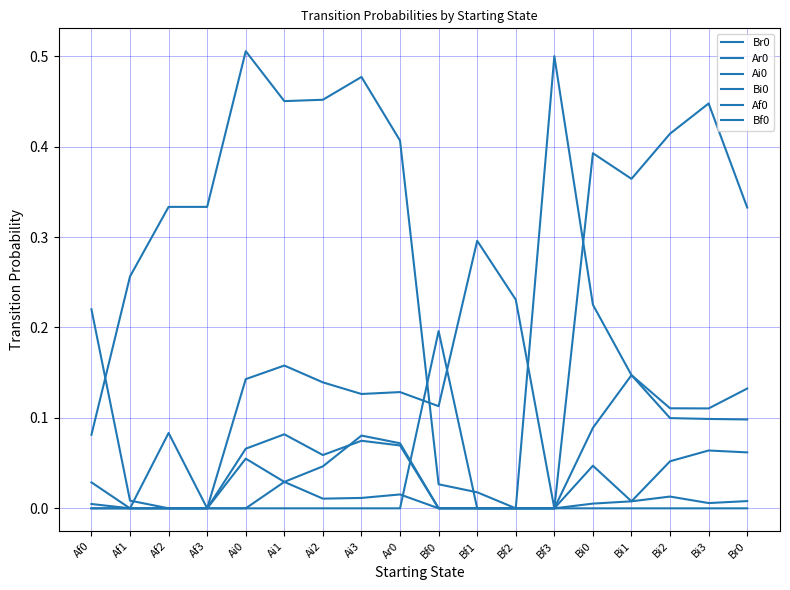

Does the chart have visible grid lines?

Yes